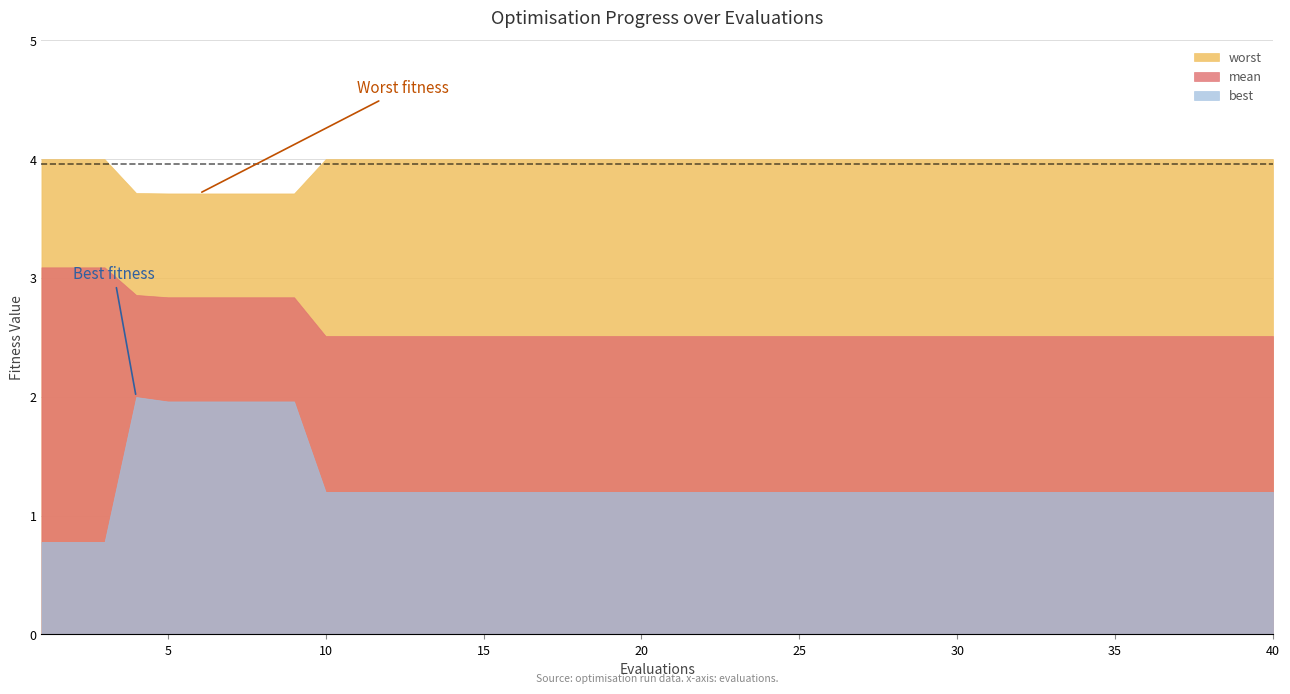

What is the minimum value shown in the chart?

0.8